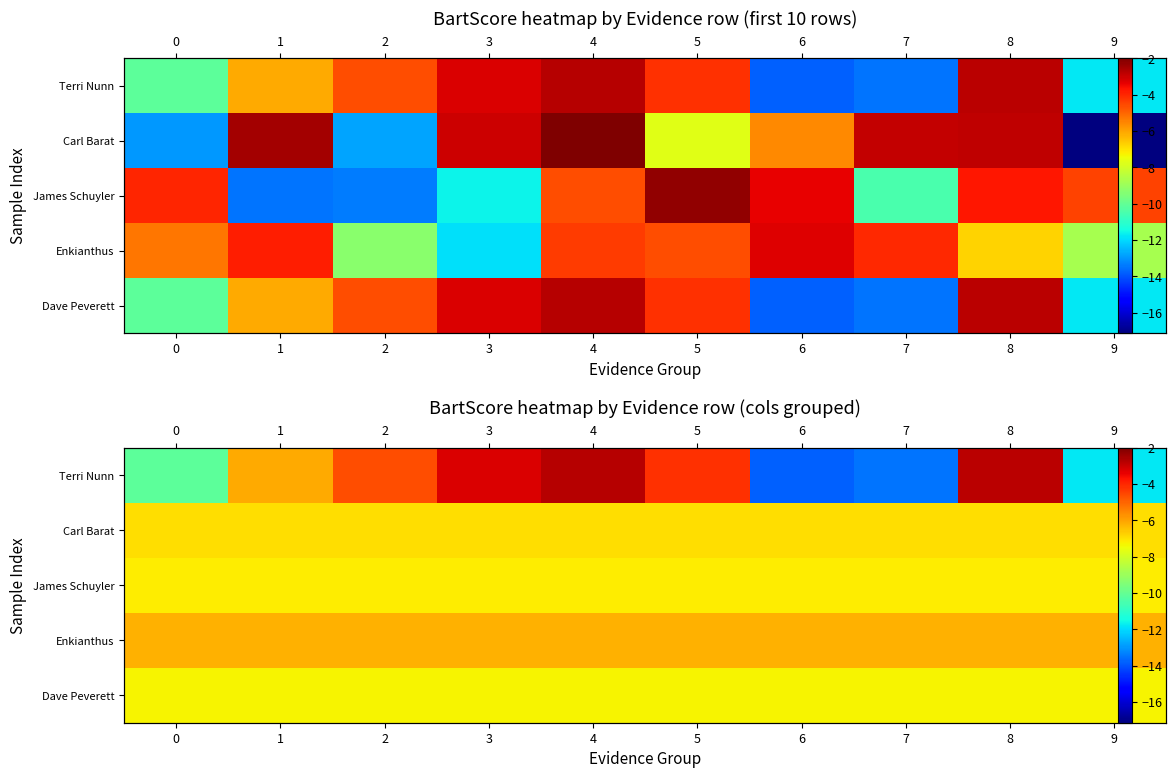

Which category has the lowest value across all series?

6